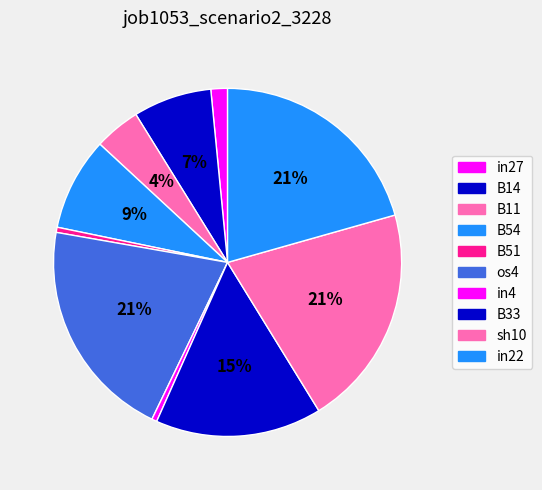

How many segments does this pie chart have?

10